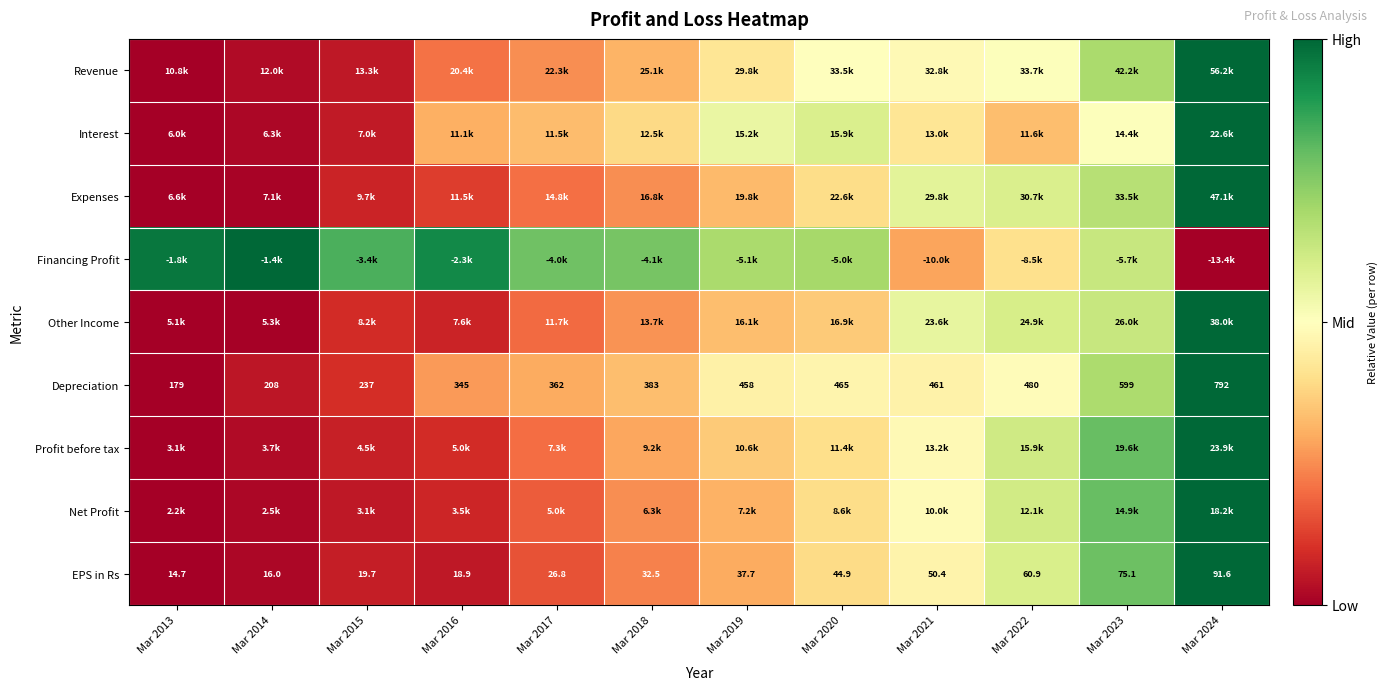

True or false: Revenue has a value of 0.3 at Mar 2021.

False